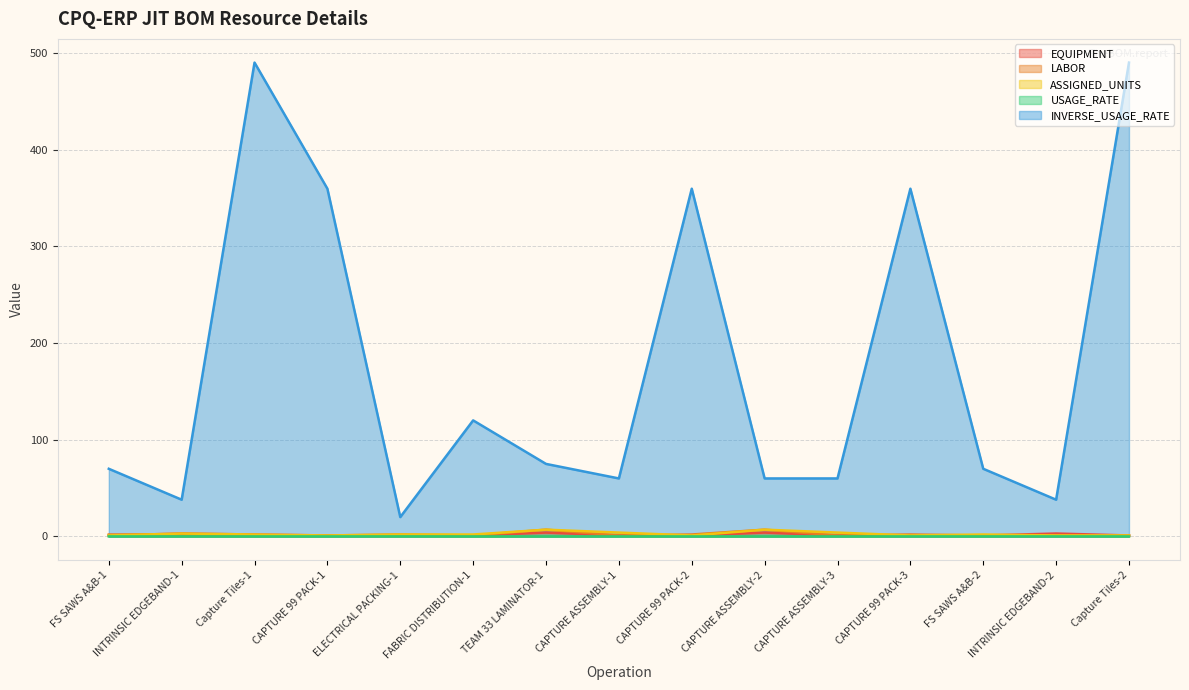

What are all the series names shown in the legend?

EQUIPMENT, LABOR, ASSIGNED_UNITS, USAGE_RATE, INVERSE_USAGE_RATE